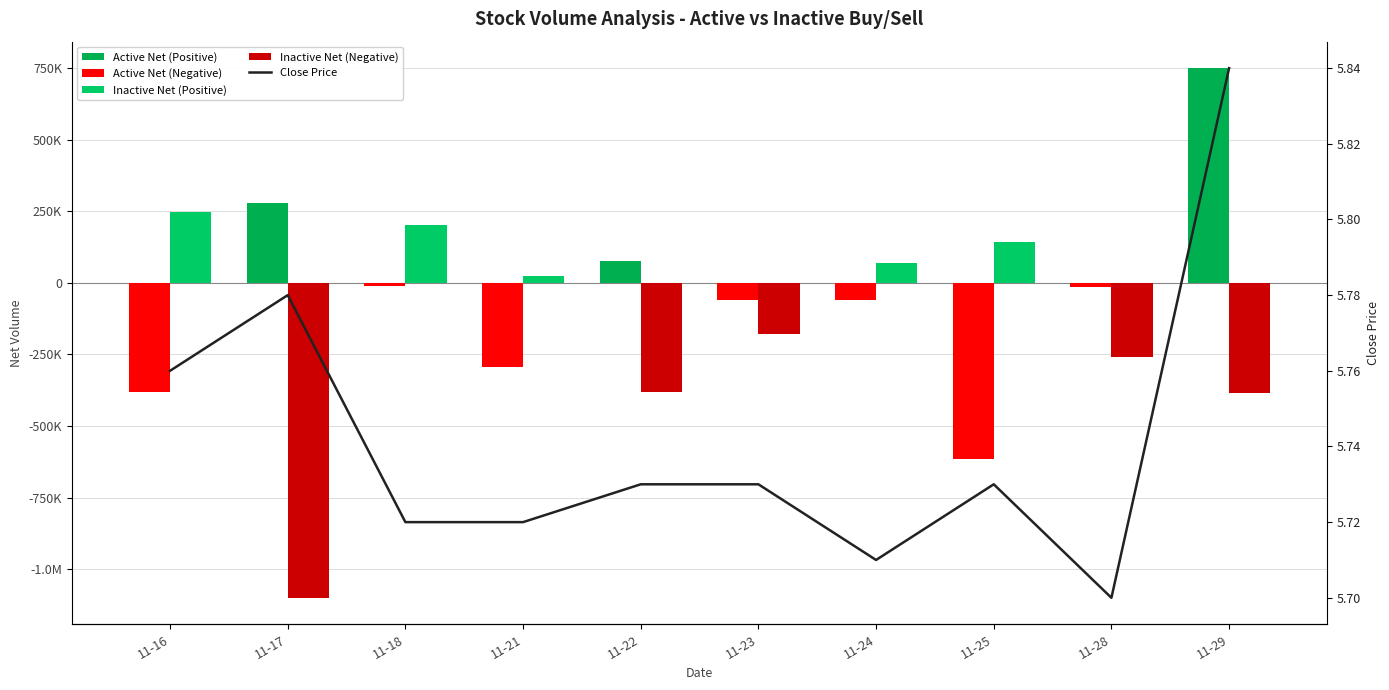

Which series has the largest range (max minus min)?

Inactive Net (Negative)